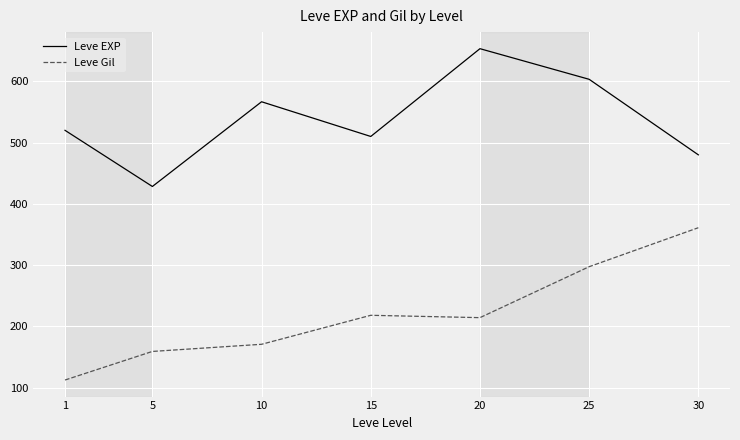

True or false: Leve Gil has more than 1 interior local peaks.

False